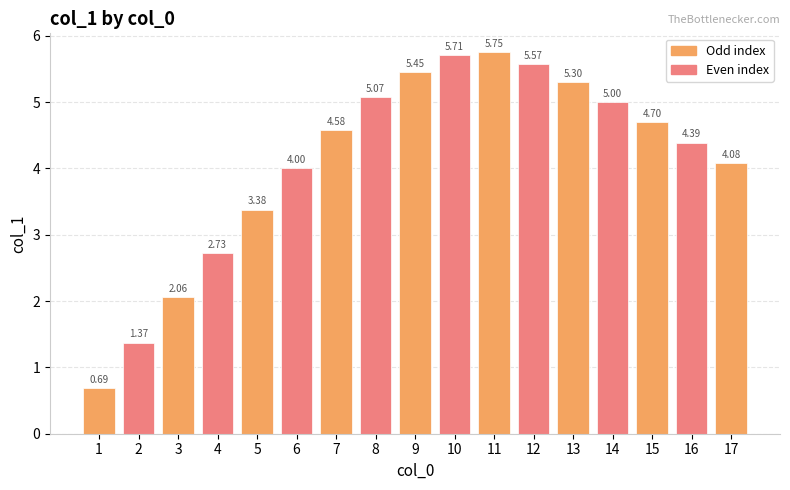

Rank the categories by value from highest to lowest.

11, 10, 12, 9, 13, 8, 14, 15, 7, 16, 17, 6, 5, 4, 3, 2, 1